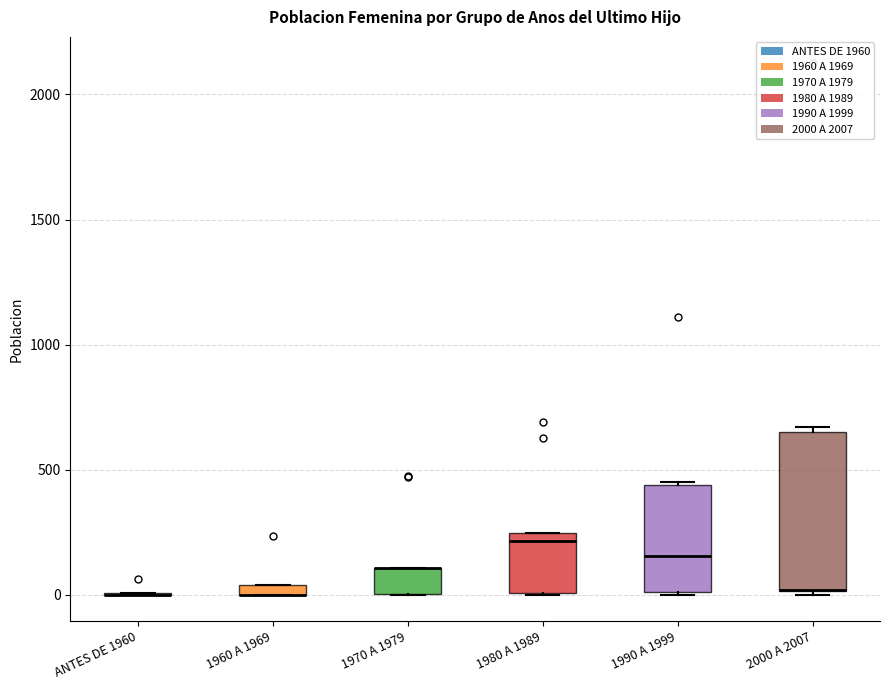

Where does the median line of the box for 1980 A 1989 sit on the y-axis? The values are not printed on the chart, so give them approximately, as read against the axis.

200